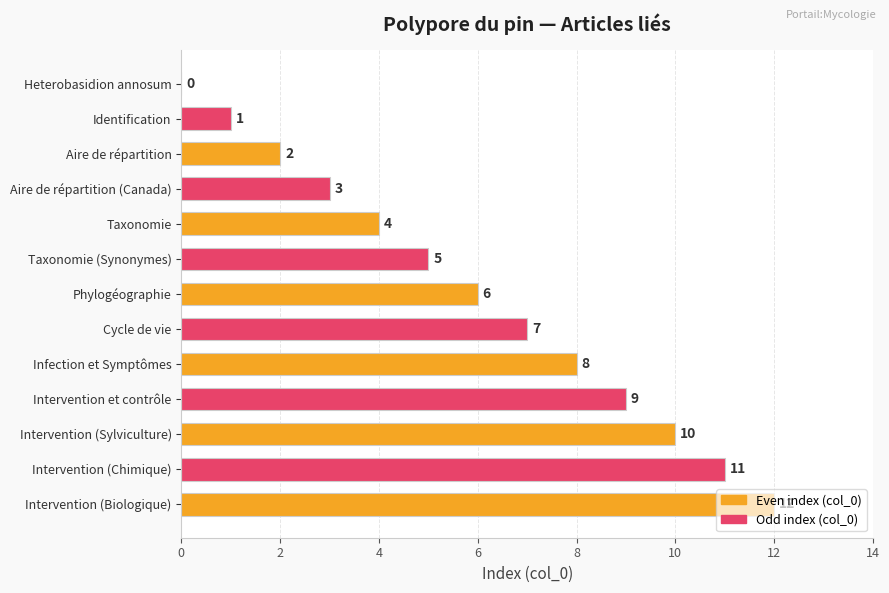

The chart shows a value of 3 at Aire de répartition (Canada). True or false?

True